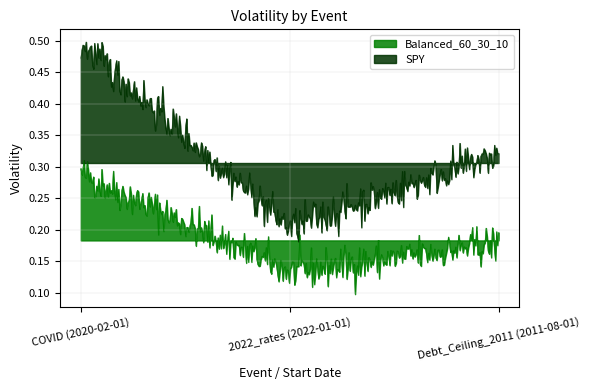

Rank the series by their average value, from lowest to highest.

Balanced_60_30_10, SPY